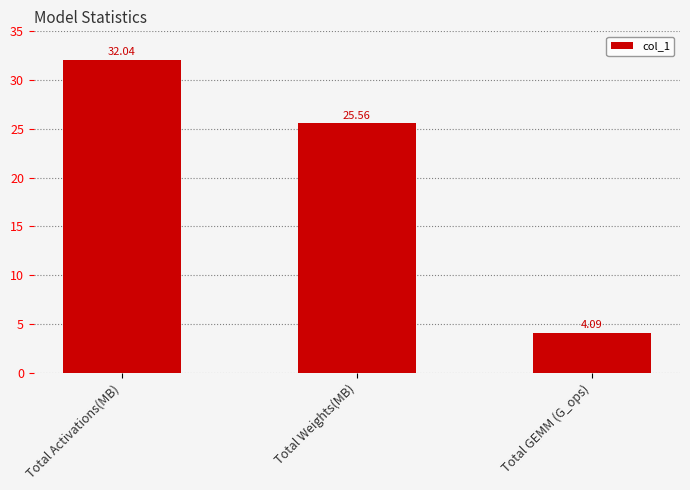

What is the approximate value at Total Activations(MB)?

32.0